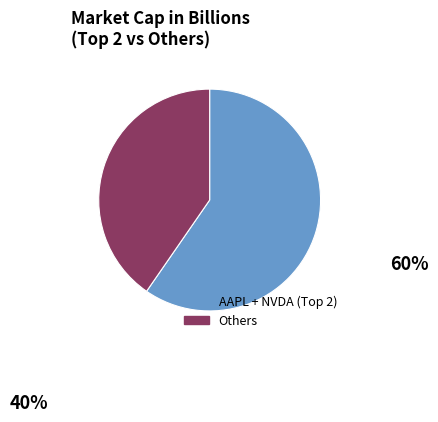

How many slices are in this pie chart?

2